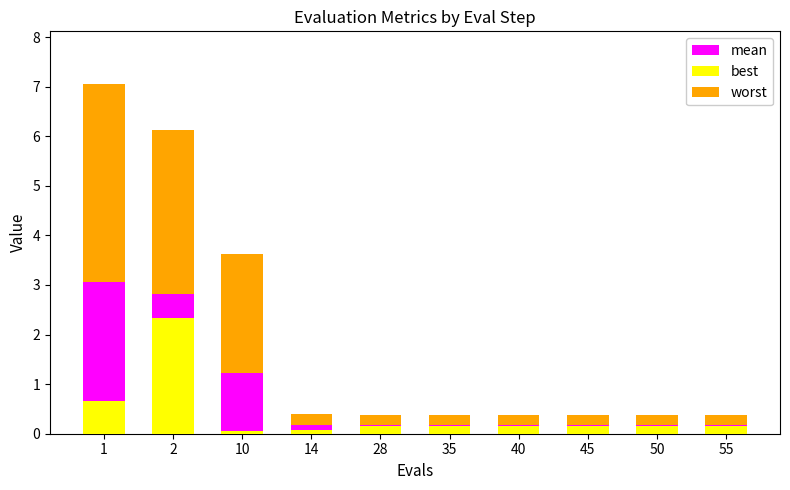

What is the sum of all worst values?

11.1